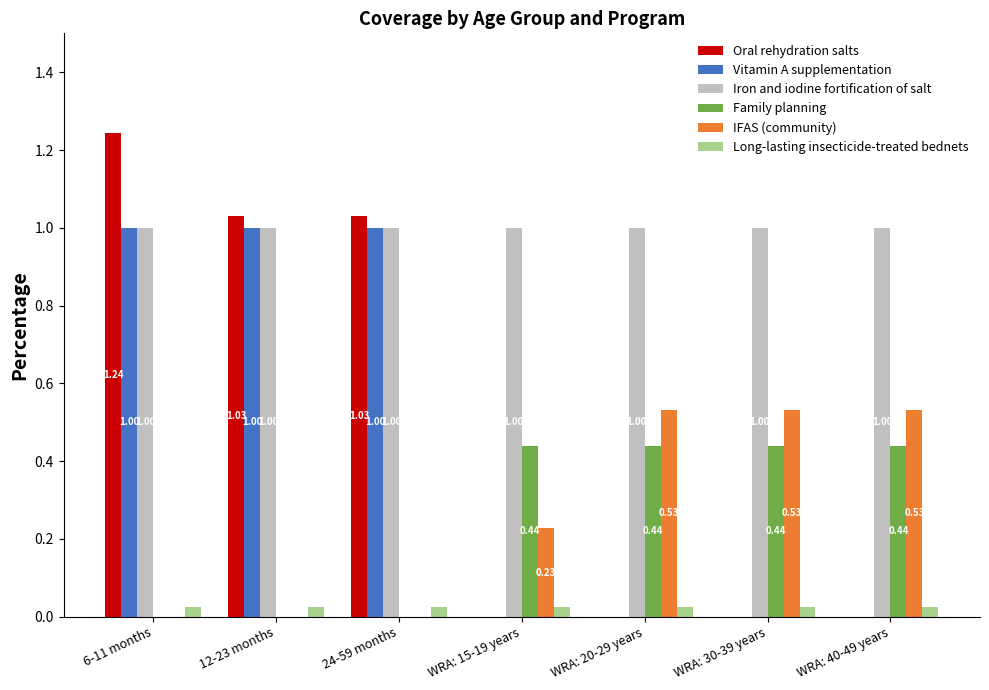

Between WRA: 15-19 years and WRA: 40-49 years, which series saw the biggest shift?

IFAS (community)